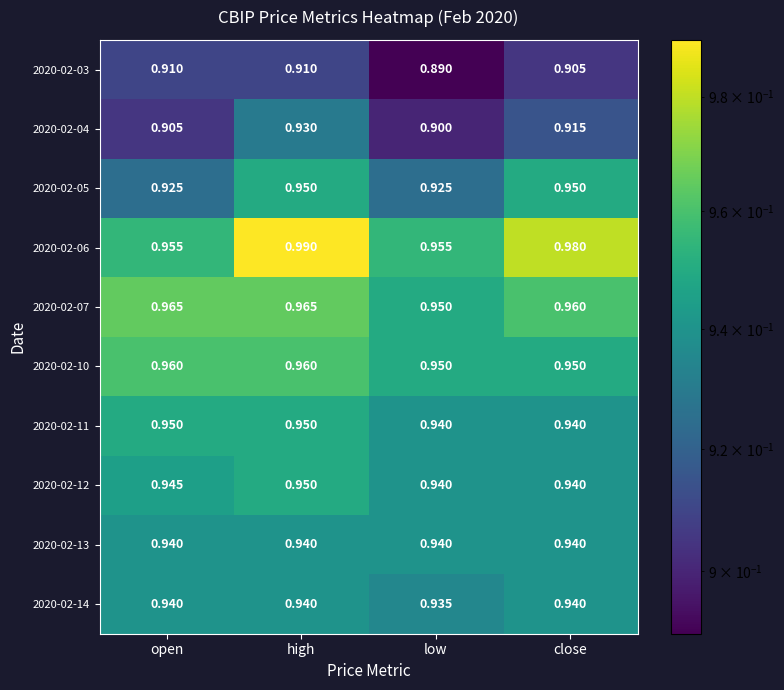

Which category has the lowest value across all series?

low